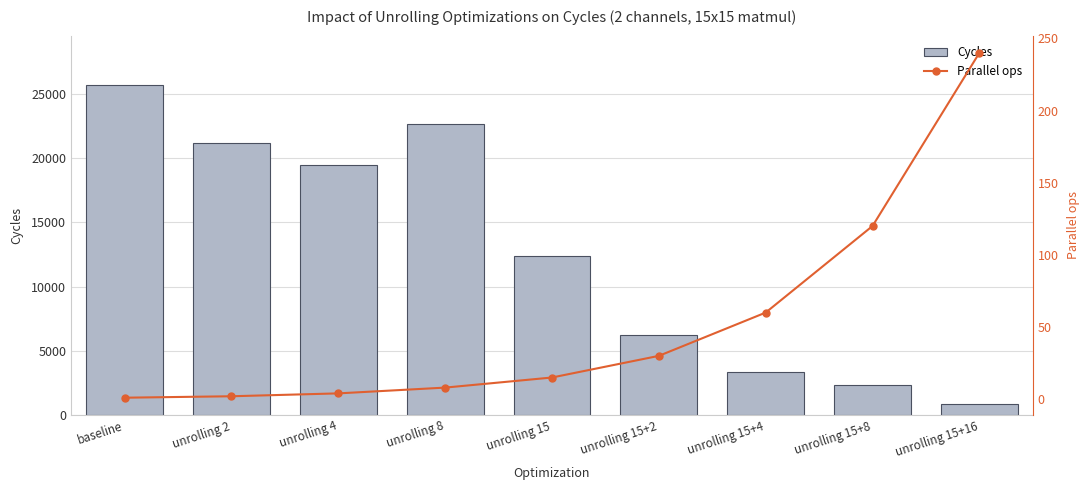

Which label corresponds to the largest value in the chart?

baseline